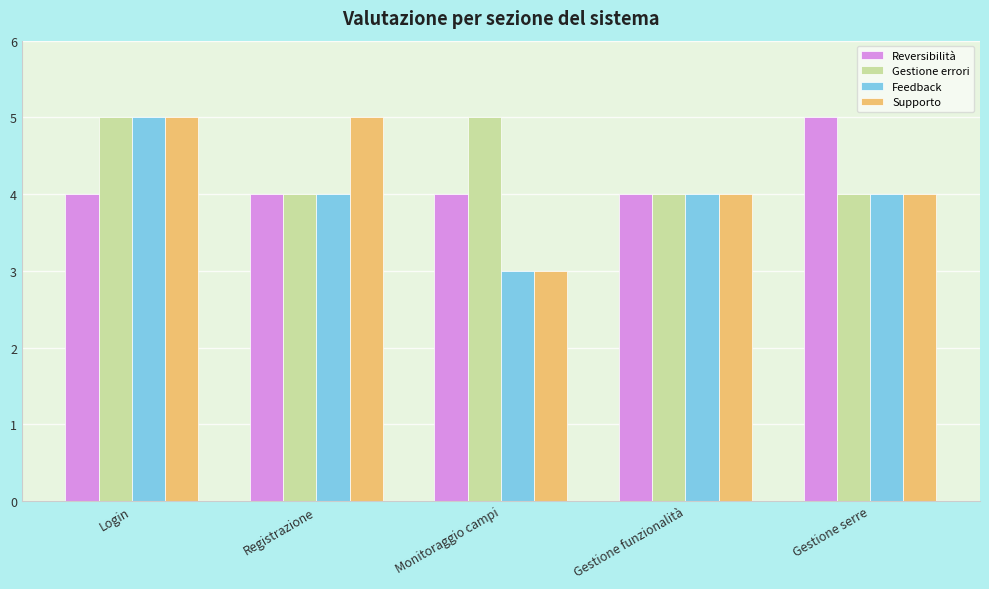

Read the Reversibilità value at Login.

4